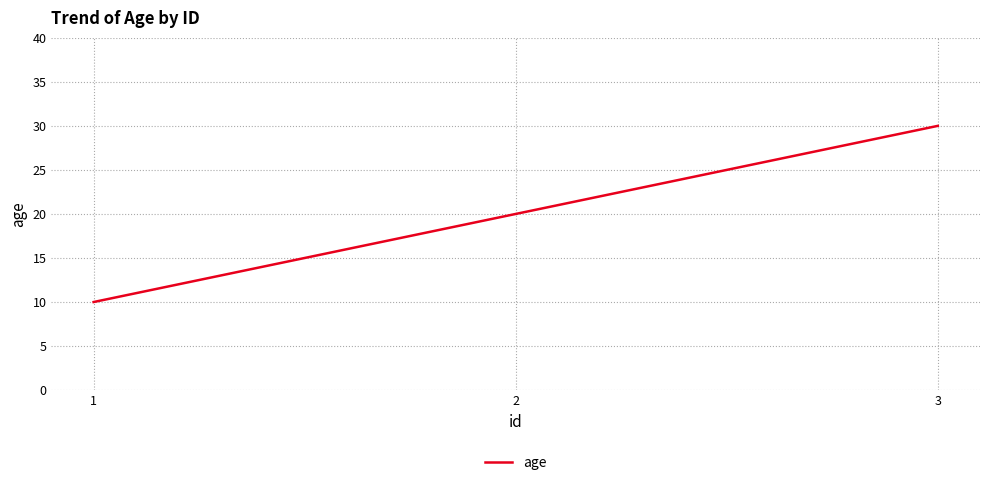

The chart shows a value of 10 at 1. True or false?

True